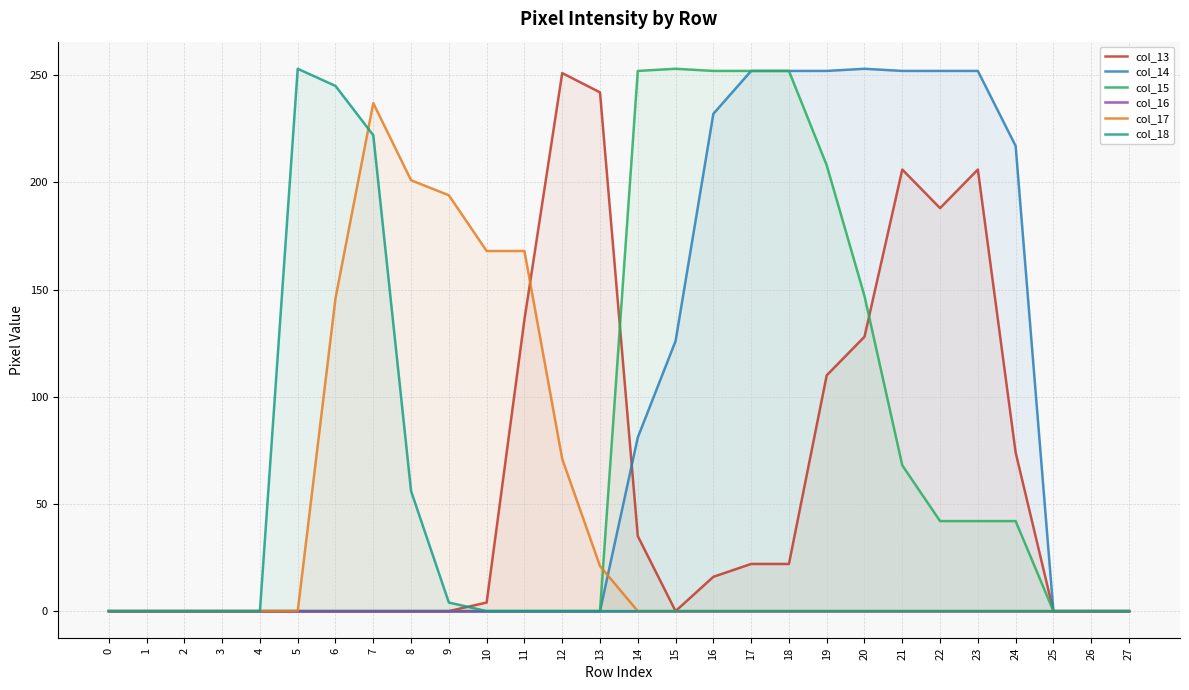

How many lines are shown in the chart?

6